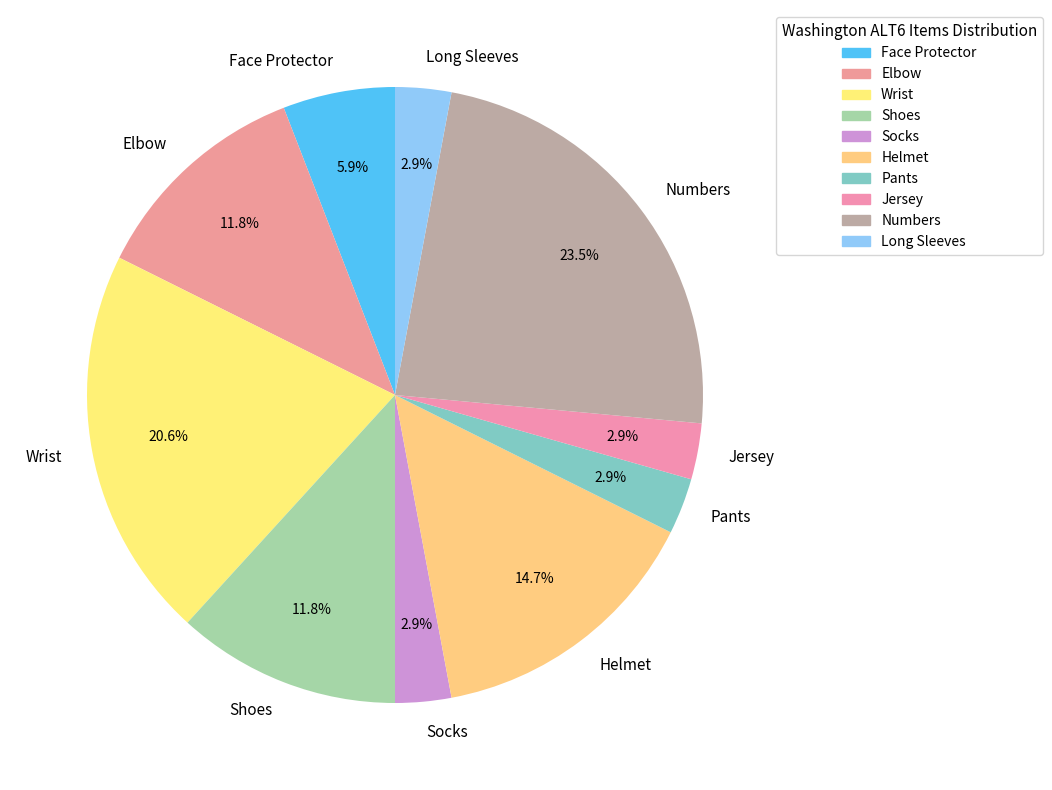

Which slice is the largest?

Numbers